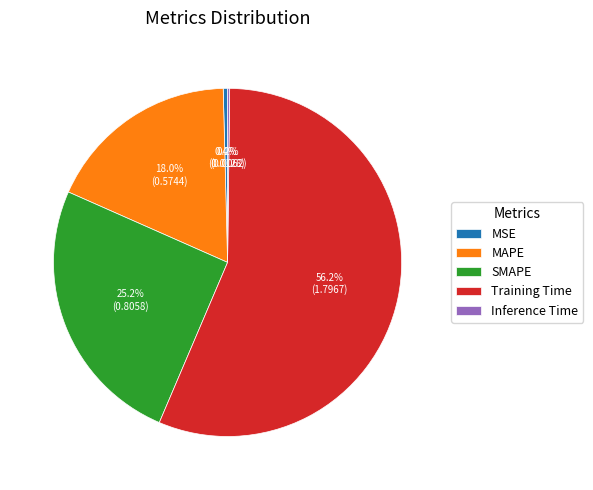

Does any single category account for the majority?

Yes